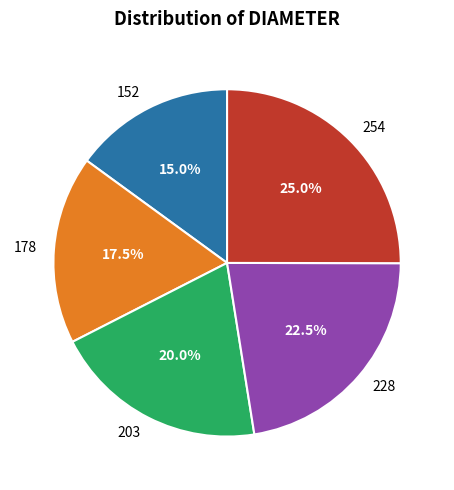

How many slices are in this pie chart?

5